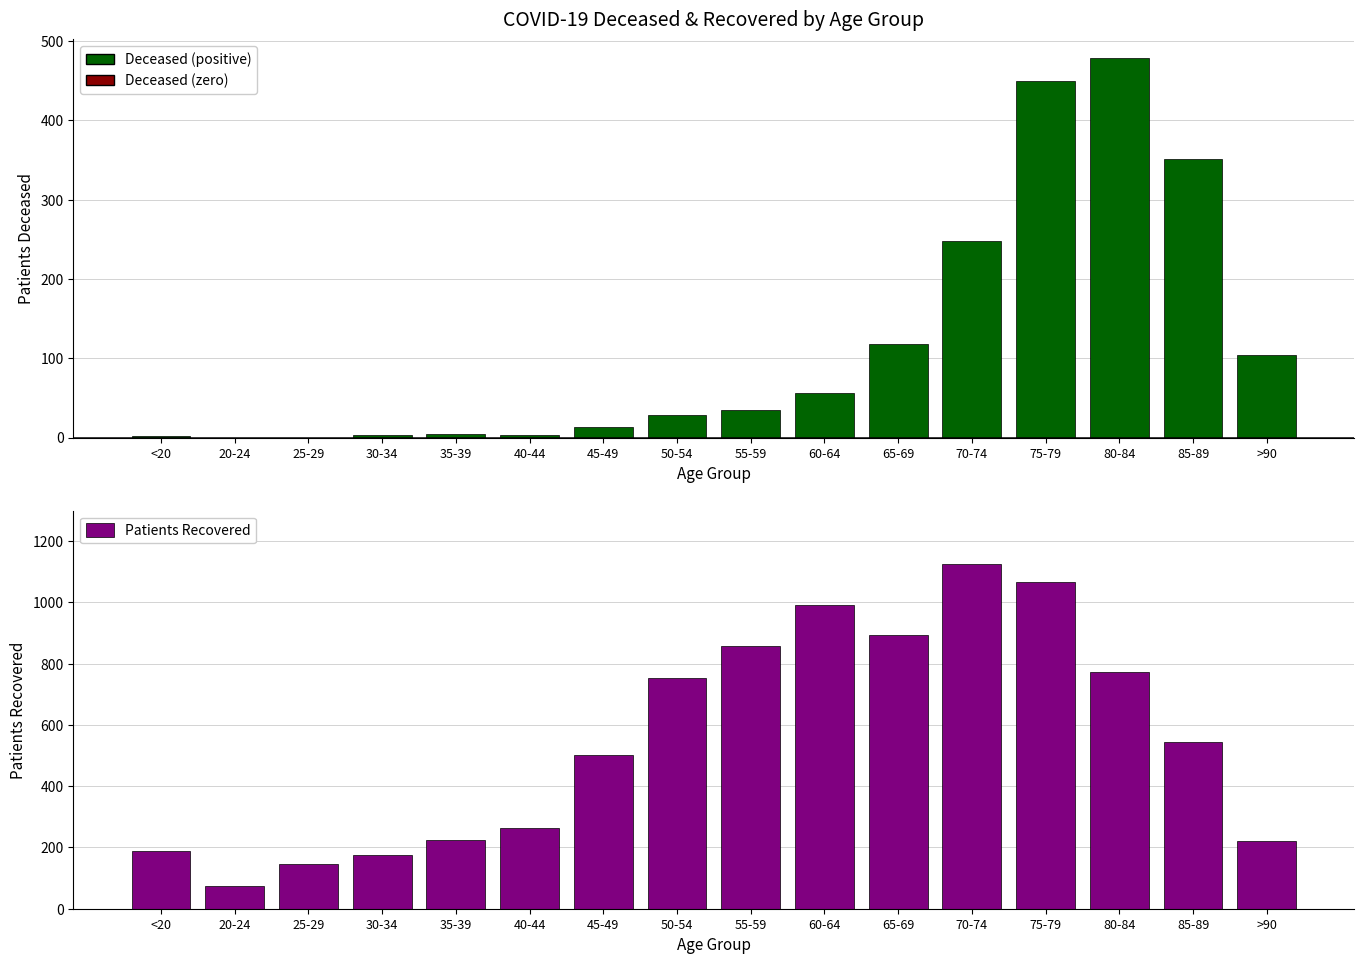

Which category has the lowest value across all series?

20-24